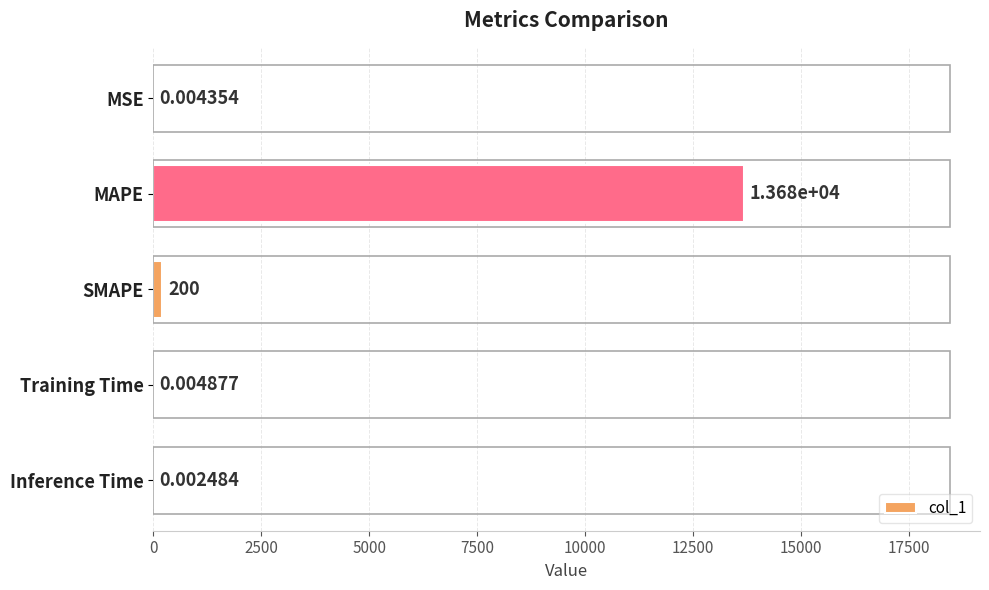

Where is the data nearest to the value 6838?

SMAPE